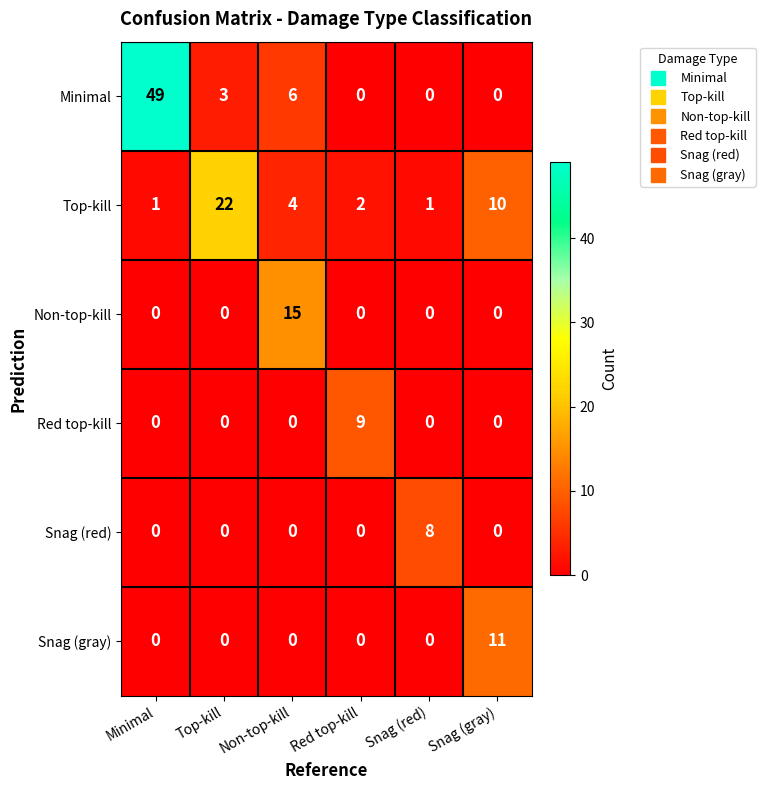

Rank the series by their maximum value, from lowest to highest.

Snag (red), Red top-kill, Snag (gray), Non-top-kill, Top-kill, Minimal